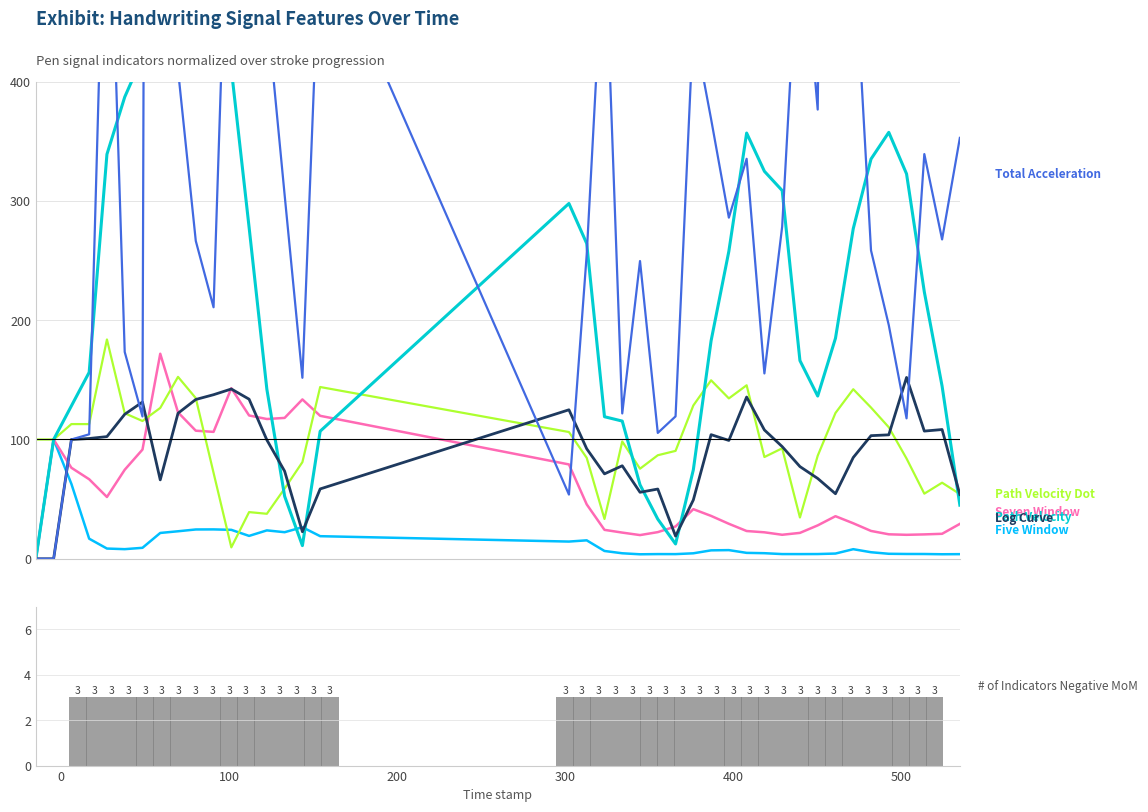

Reading right to left, extract all data points from this chart.

five_window: 520.0=3.9	510.0=3.8	500.0=4.0	490.0=4.0	480.0=4.2	470.0=5.5	460.0=8.0	450.0=4.4	440.0=4.0	430.0=3.9	420.0=4.0	410.0=4.7	400.0=5.0	390.0=7.3	380.0=7.1	370.0=4.6	360.0=3.9	350.0=3.9	340.0=3.8	330.0=4.6	320.0=6.6	310.0=15.5	300.0=14.4	160.0=19.0	150.0=26.5	140.0=22.3	130.0=23.8	120.0=19.2	110.0=24.3	100.0=24.6	90.0=24.6	80.0=23.1	70.0=21.7	60.0=9.2	50.0=8.1	40.0=8.6	30.0=16.8	20.0=62.8	10.0=100.0	0.0=0.0
seven_window: 520.0=29.3	510.0=21.0	500.0=20.4	490.0=20.1	480.0=20.5	470.0=23.4	460.0=29.8	450.0=35.7	440.0=28.0	430.0=21.7	420.0=20.1	410.0=22.2	400.0=23.3	390.0=29.3	380.0=36.0	370.0=41.6	360.0=27.1	350.0=22.4	340.0=19.9	330.0=22.0	320.0=24.3	310.0=45.6	300.0=79.1	160.0=119.8	150.0=133.6	140.0=118.1	130.0=117.2	120.0=120.1	110.0=143.0	100.0=106.4	90.0=107.4	80.0=122.7	70.0=171.9	60.0=91.5	50.0=74.6	40.0=51.8	30.0=66.7	20.0=76.3	10.0=100.0	0.0=0.0
path_velocity_dot: 520.0=54.2	510.0=63.8	500.0=54.6	490.0=84.0	480.0=110.3	470.0=126.8	460.0=142.1	450.0=122.2	440.0=86.4	430.0=34.6	420.0=92.6	410.0=85.3	400.0=145.4	390.0=134.4	380.0=149.6	370.0=128.5	360.0=90.4	350.0=86.8	340.0=75.5	330.0=98.3	320.0=33.4	310.0=84.6	300.0=106.3	160.0=144.0	150.0=81.0	140.0=58.9	130.0=37.7	120.0=39.1	110.0=9.6	100.0=72.1	90.0=134.7	80.0=152.5	70.0=126.4	60.0=115.5	50.0=122.0	40.0=183.9	30.0=112.9	20.0=112.9	10.0=100.0	0.0=100.0
path_velocity: 520.0=45.0	510.0=144.7	500.0=223.7	490.0=322.6	480.0=357.4	470.0=335.1	460.0=276.7	450.0=184.9	440.0=136.4	430.0=166.1	420.0=308.7	410.0=324.8	400.0=356.9	390.0=257.8	380.0=182.7	370.0=74.5	360.0=12.4	350.0=33.2	340.0=62.0	330.0=115.4	320.0=119.1	310.0=264.3	300.0=297.8	160.0=106.9	150.0=11.0	140.0=52.4	130.0=142.1	120.0=277.9	110.0=410.5	100.0=607.7	90.0=668.5	80.0=592.9	70.0=478.4	60.0=420.8	50.0=387.0	40.0=339.1	30.0=156.3	20.0=128.2	10.0=100.0	0.0=0.0
log_curve: 520.0=53.8	510.0=108.3	500.0=107.0	490.0=152.0	480.0=103.9	470.0=103.2	460.0=84.9	450.0=54.5	440.0=67.3	430.0=77.3	420.0=94.1	410.0=108.0	400.0=135.6	390.0=99.2	380.0=104.1	370.0=49.3	360.0=19.0	350.0=58.5	340.0=55.8	330.0=78.0	320.0=71.2	310.0=92.2	300.0=124.9	160.0=58.6	150.0=22.7	140.0=73.4	130.0=99.6	120.0=133.8	110.0=142.3	100.0=137.5	90.0=133.5	80.0=122.0	70.0=66.2	60.0=131.4	50.0=121.1	40.0=102.4	30.0=100.8	20.0=100.0	10.0=0.0	0.0=0.0
total_accelaration: 520.0=352.8	510.0=267.7	500.0=339.2	490.0=117.7	480.0=195.8	470.0=258.5	460.0=525.4	450.0=1679.8	440.0=376.5	430.0=549.1	420.0=278.4	410.0=155.4	400.0=335.3	390.0=285.9	380.0=368.6	370.0=447.9	360.0=119.4	350.0=105.5	340.0=249.6	330.0=121.8	320.0=533.7	310.0=254.9	300.0=53.8	160.0=529.6	150.0=151.7	140.0=305.0	130.0=460.5	120.0=448.6	110.0=666.3	100.0=210.8	90.0=266.4	80.0=409.9	70.0=4863.7	60.0=119.3	50.0=173.4	40.0=643.7	30.0=104.3	20.0=100.0	10.0=0.0	0.0=0.0